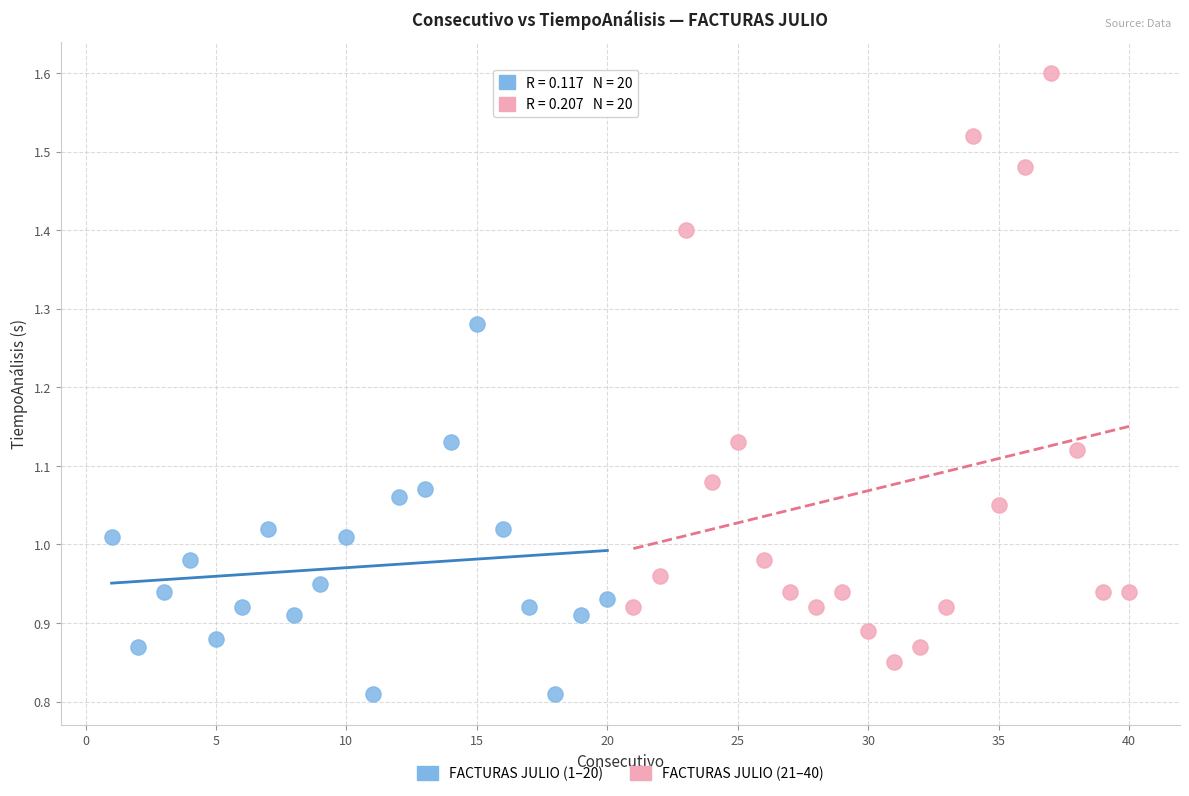

Which series contains the lowest Y value?

FACTURAS JULIO (1–20)